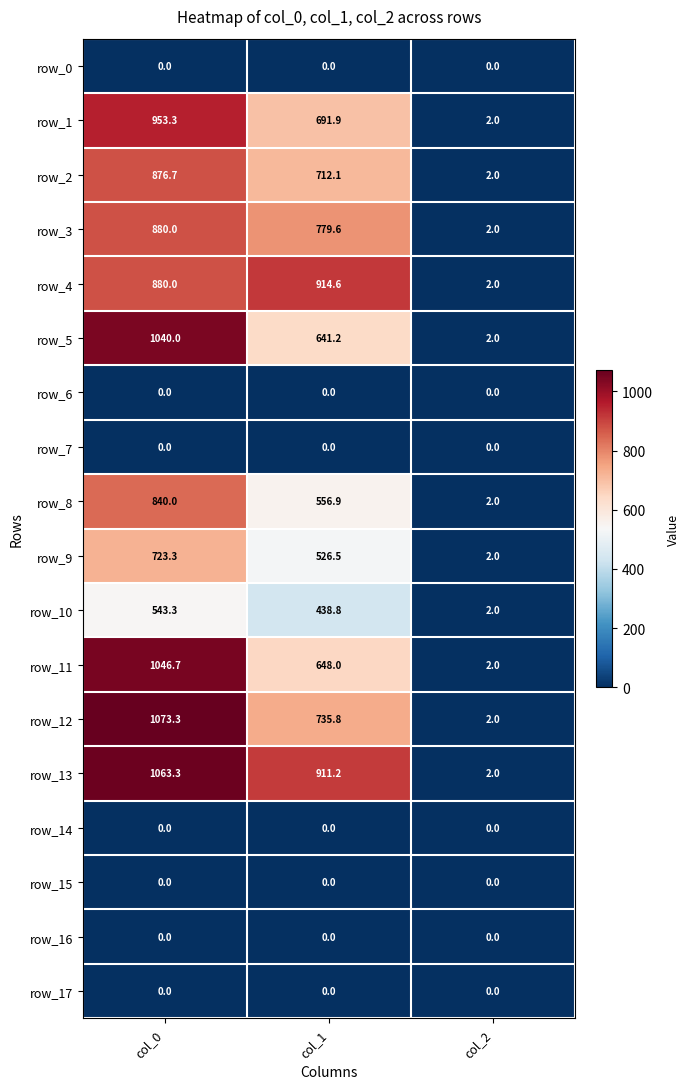

Reading left to right, list all the values displayed in this chart.

row_0: col_0=0.0	col_1=0.0	col_2=0.0
row_1: col_0=953.3	col_1=691.9	col_2=2.0
row_2: col_0=876.7	col_1=712.1	col_2=2.0
row_3: col_0=880.0	col_1=779.6	col_2=2.0
row_4: col_0=880.0	col_1=914.6	col_2=2.0
row_5: col_0=1040.0	col_1=641.2	col_2=2.0
row_6: col_0=0.0	col_1=0.0	col_2=0.0
row_7: col_0=0.0	col_1=0.0	col_2=0.0
row_8: col_0=840.0	col_1=556.9	col_2=2.0
row_9: col_0=723.3	col_1=526.5	col_2=2.0
row_10: col_0=543.3	col_1=438.8	col_2=2.0
row_11: col_0=1046.7	col_1=648.0	col_2=2.0
row_12: col_0=1073.3	col_1=735.8	col_2=2.0
row_13: col_0=1063.3	col_1=911.2	col_2=2.0
row_14: col_0=0.0	col_1=0.0	col_2=0.0
row_15: col_0=0.0	col_1=0.0	col_2=0.0
row_16: col_0=0.0	col_1=0.0	col_2=0.0
row_17: col_0=0.0	col_1=0.0	col_2=0.0